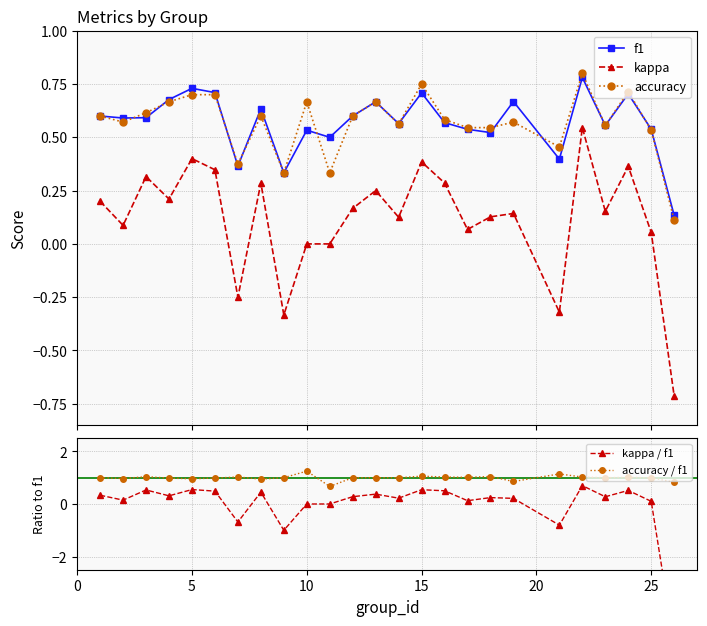

True or false: f1 and kappa cross at least once.

False